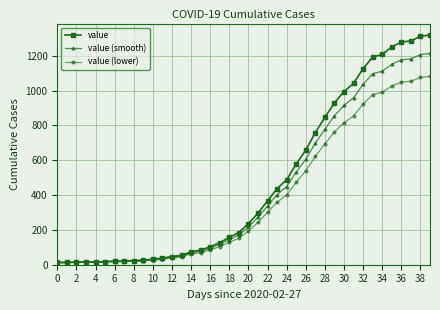

How many lines are shown in the chart?

3